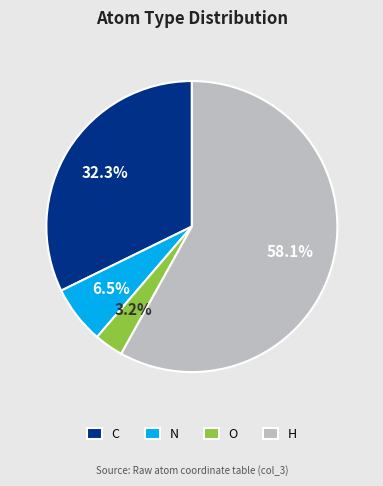

Approximately how many times larger is the value at O compared to N?

0.5